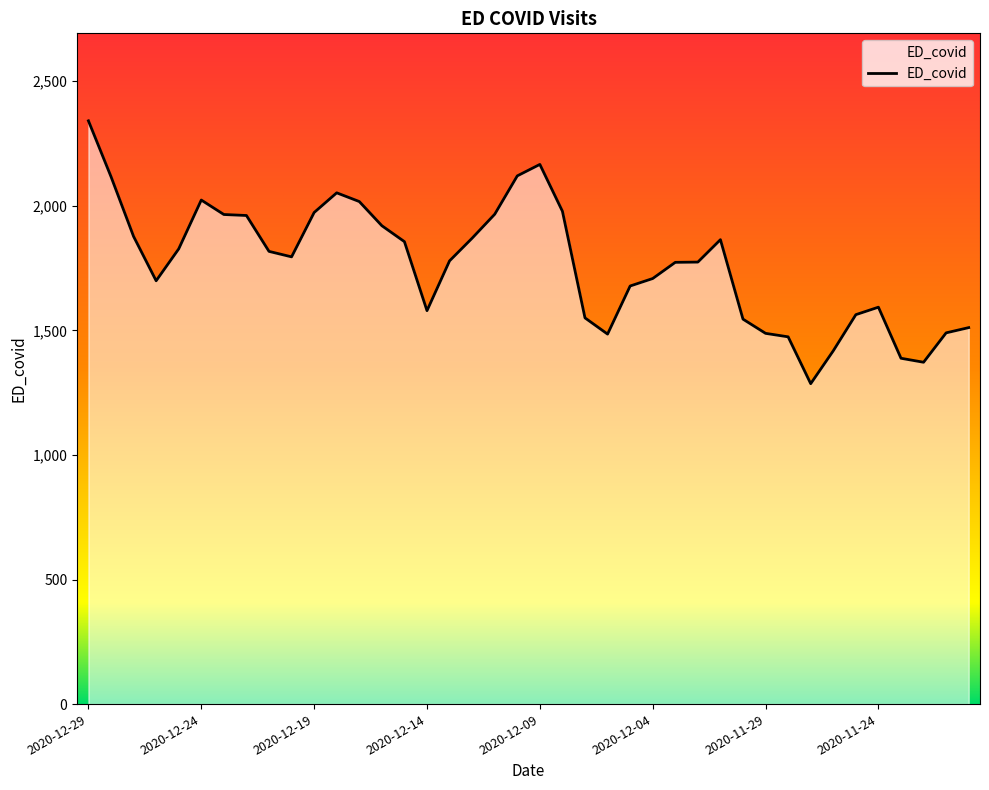

Does the chart have visible grid lines?

No